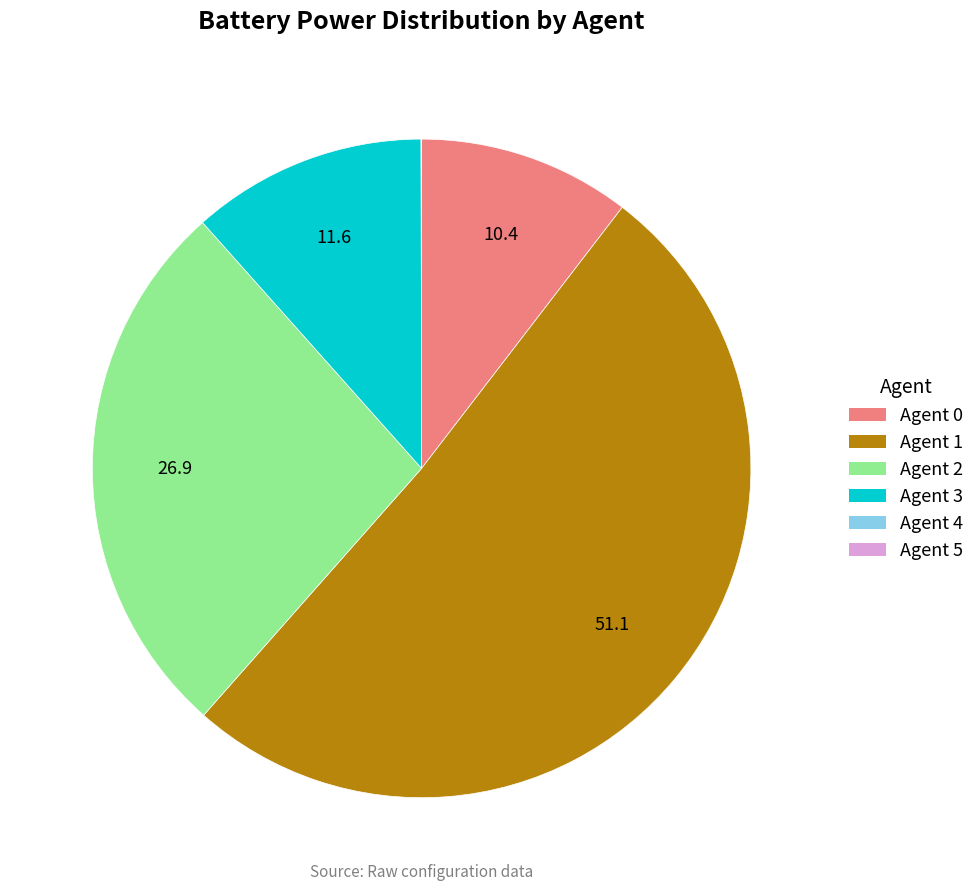

Is it true that Agent 3 is 12% of the pie?

True